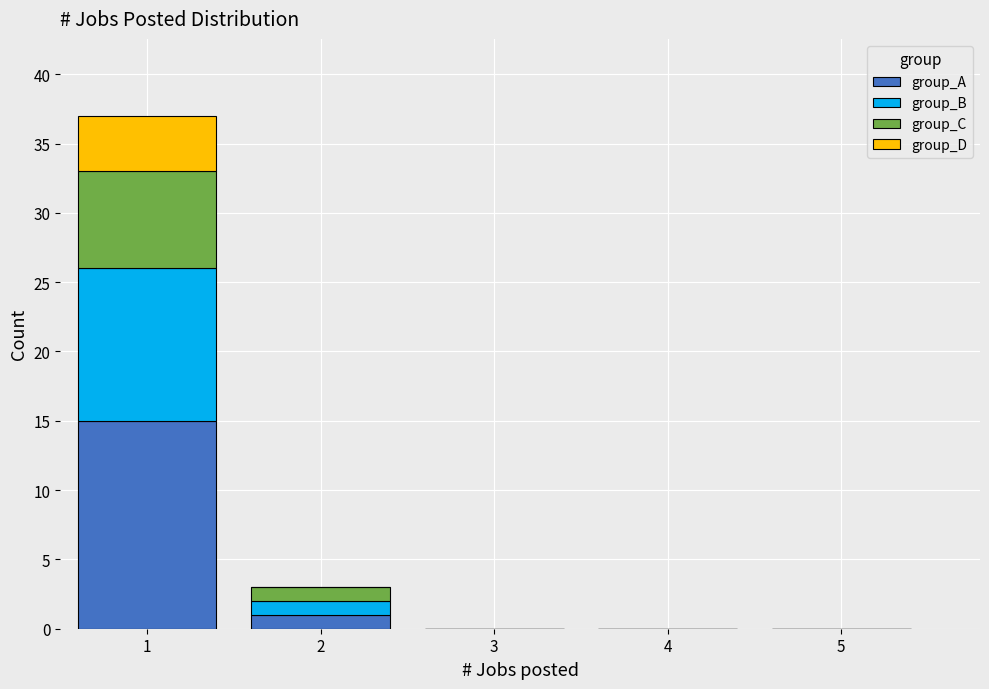

Reading left to right, list the values for the group_A series.

1=15	2=1	3=0	4=0	5=0